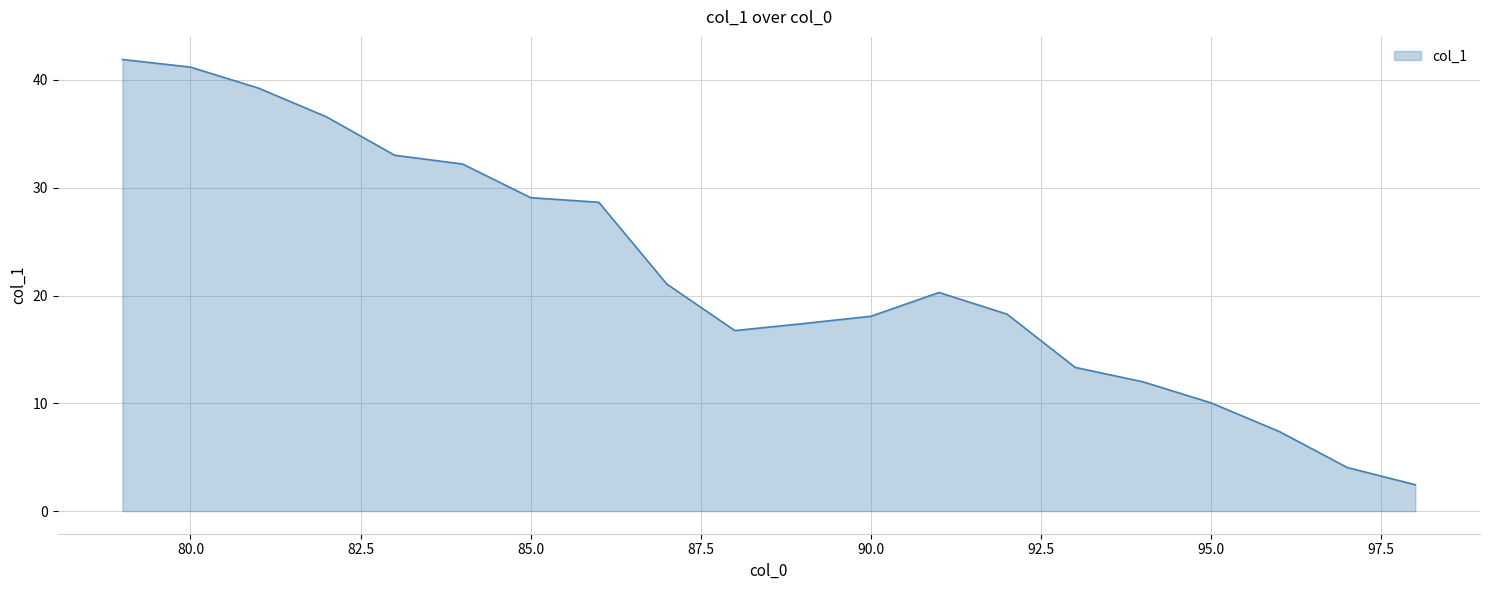

What is the minimum value shown in the chart?

2.4